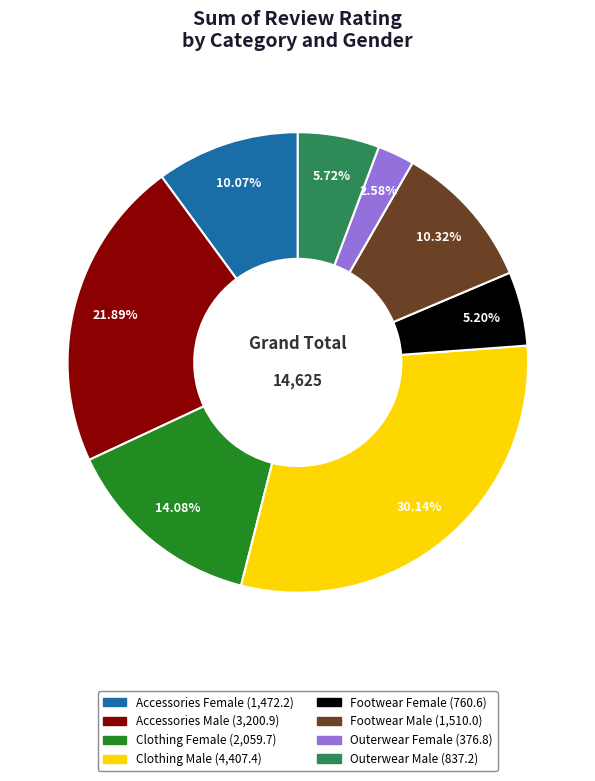

Is it true that Outerwear Male is 6% of the pie?

True